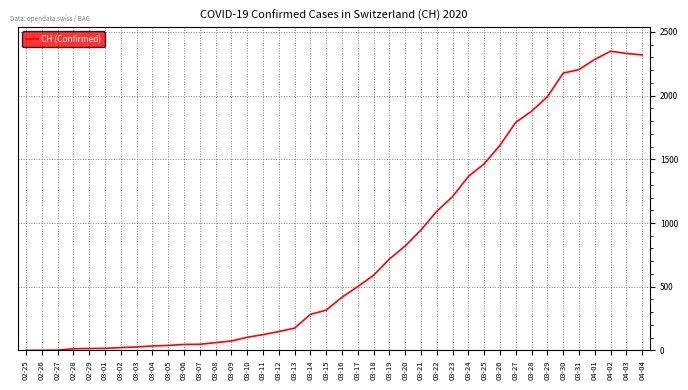

What is the greatest value displayed?

2349